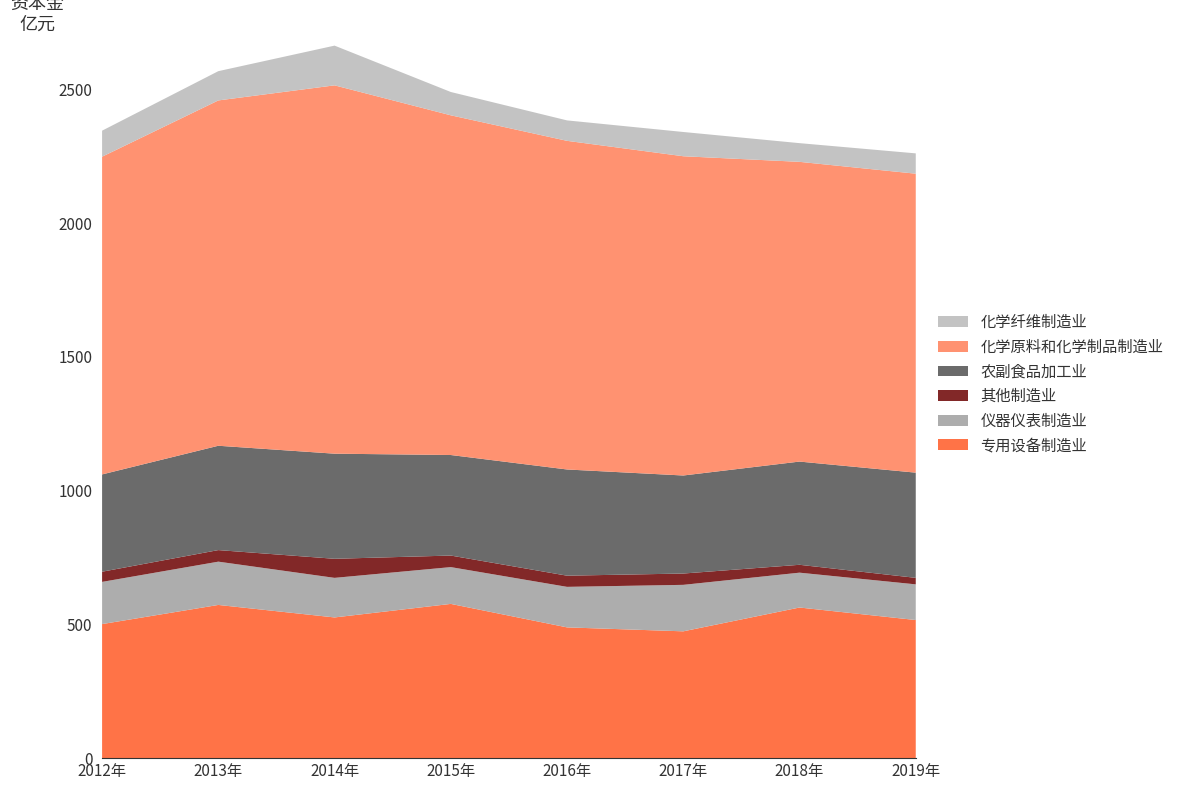

Reading left to right, what are all the values shown in this chart?

专用设备制造业: 501.1	572.7	526.0	576.6	488.8	474.0	563.0	516.3
仪器仪表制造业: 157.7	161.8	147.9	137.6	151.5	173.8	130.3	133.4
其他制造业: 38.0	43.2	71.3	43.2	41.8	42.3	29.4	24.3
农副食品加工业: 363.7	390.0	392.9	375.8	397.0	366.5	385.9	393.3
化学原料和化学制品制造业: 1187.7	1290.9	1376.9	1269.9	1228.5	1193.4	1120.4	1117.6
化学纤维制造业: 97.3	109.4	148.5	87.2	76.4	90.7	69.9	76.0